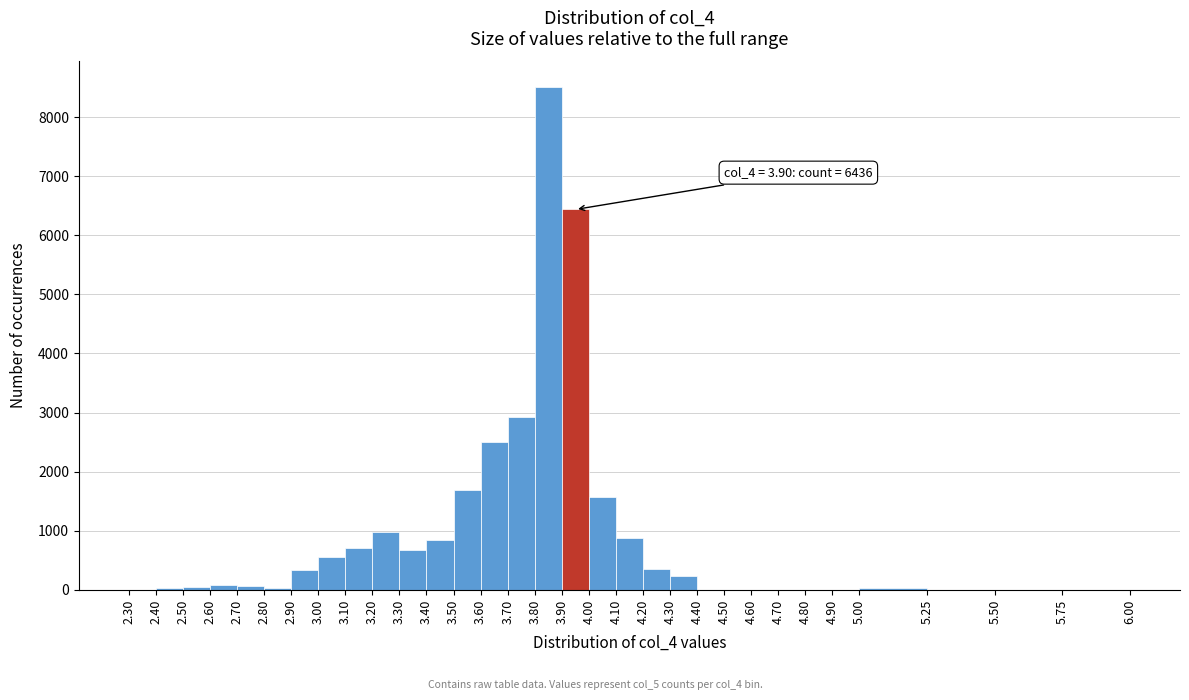

Over which range of the x-axis is the bar tallest?

3.80 to 3.90